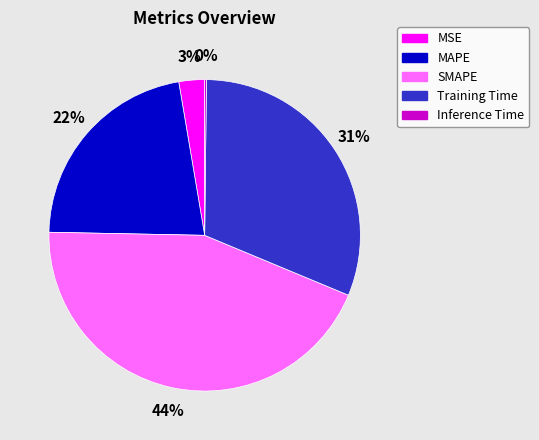

The Training Time slice represents 24% of the pie. True or false?

False